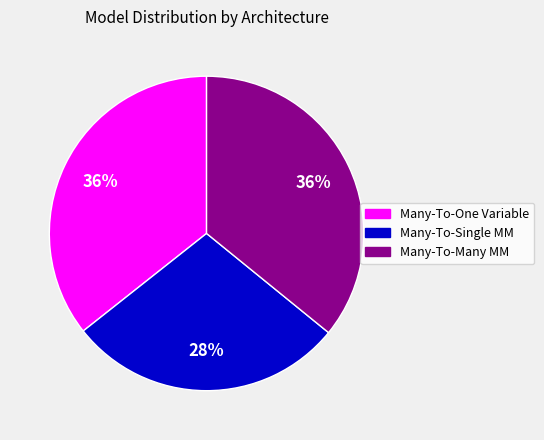

Is there any slice that represents more than half of the pie?

No